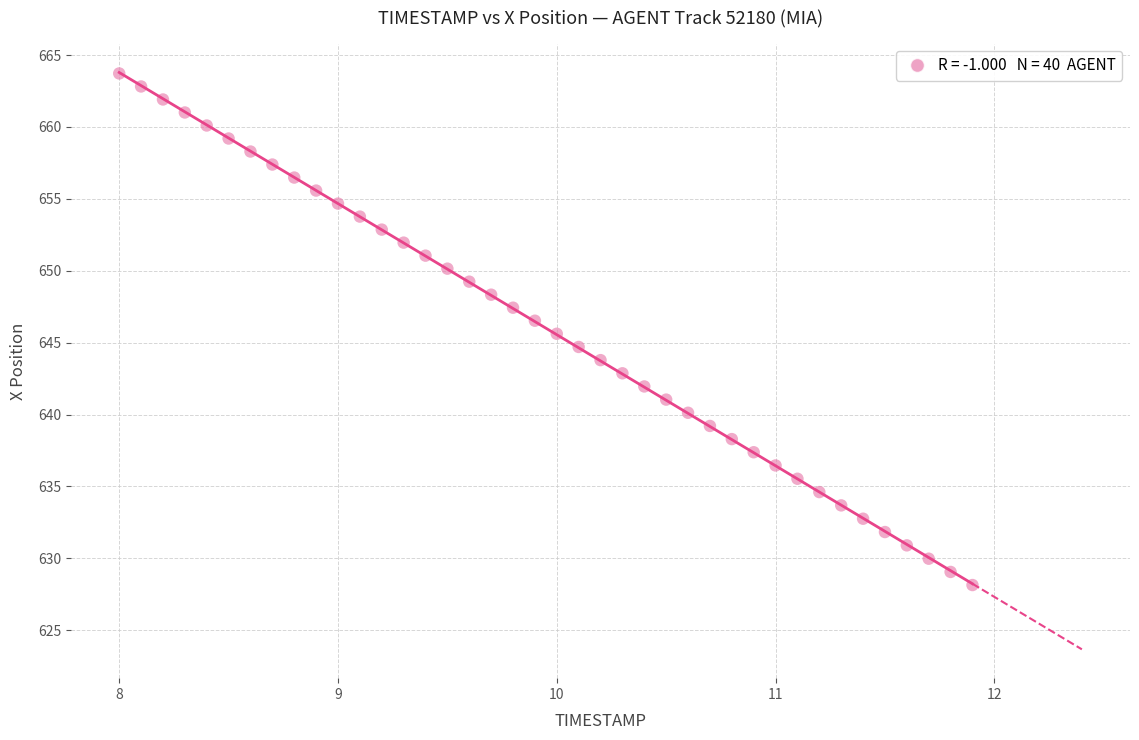

What is the range of X values (max minus min)?

3.9